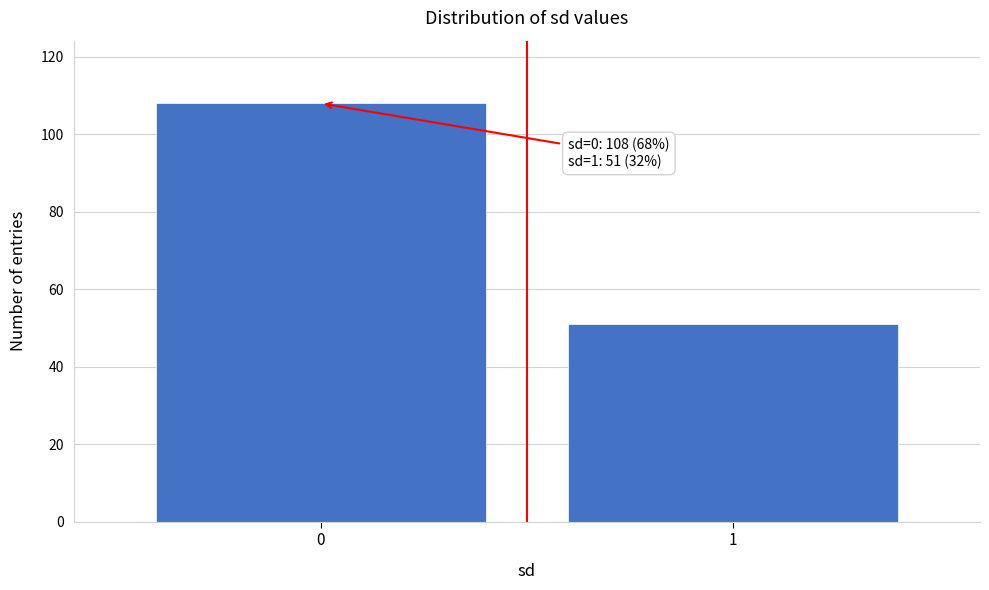

Reading left to right, transcribe all the data shown in this chart.

0=108	1=51